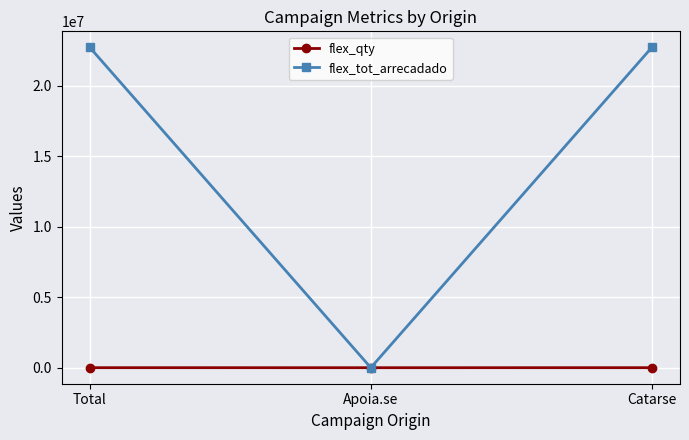

What is the value of the flex_qty point at the 1st from the left?

1762.0